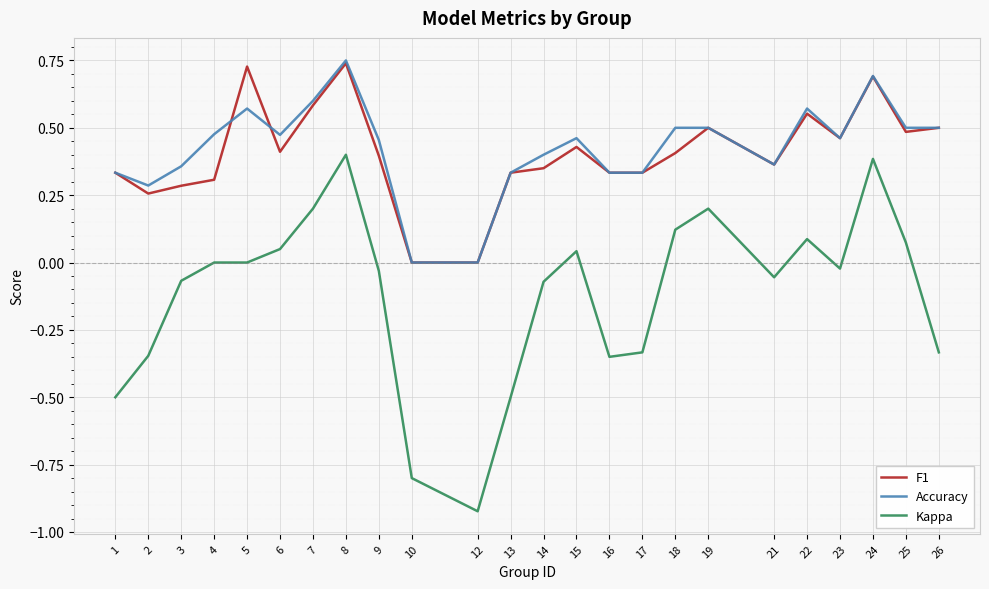

The F1 series shows 1.0 at 22. True or false?

False